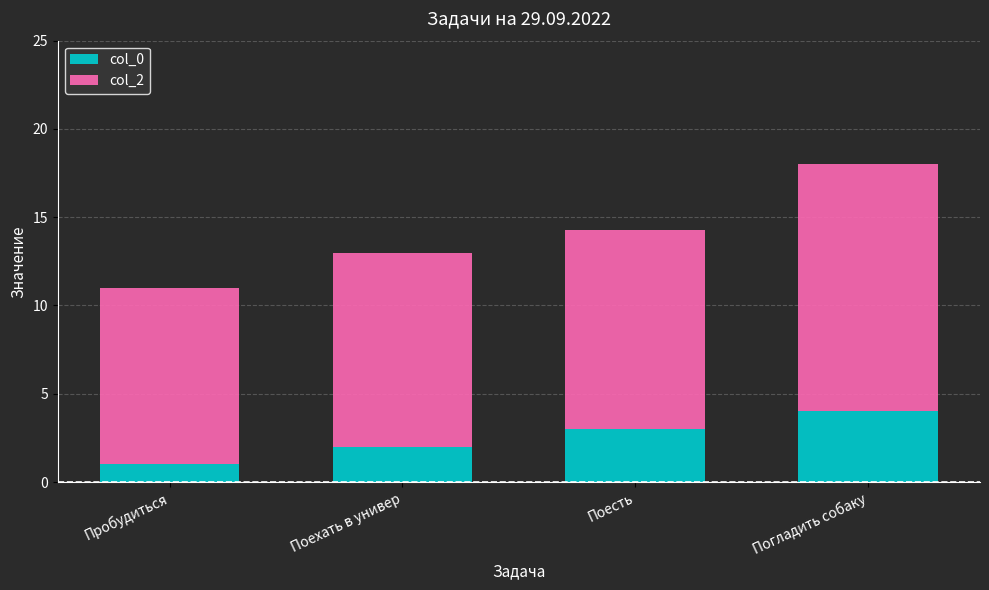

Reading right to left, what are the values for col_0?

4.0	3.0	2.0	1.0